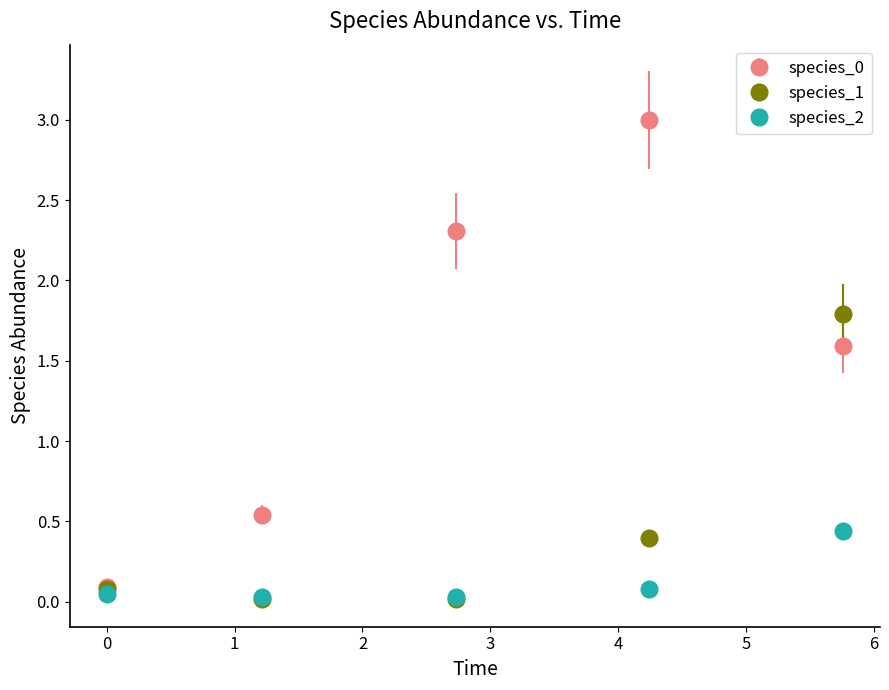

How many interior local valleys does the species_1 series have?

1